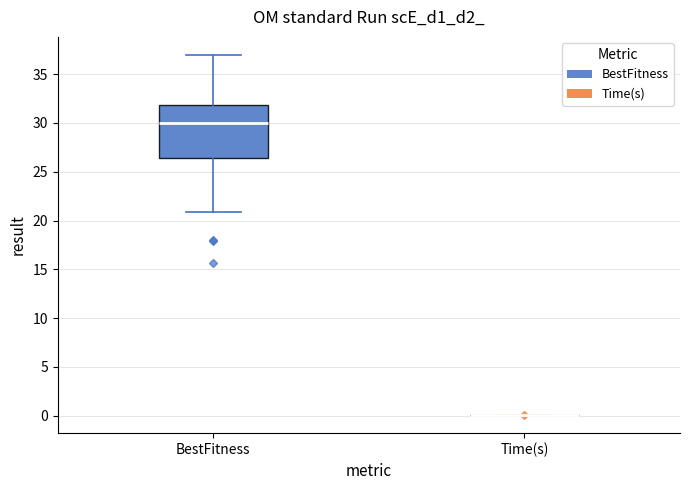

Reading left to right, transcribe this box plot: for each box, give where its median line is, the range the box spans, and where its two whiskers end, as read against the y-axis. The values are not printed on the chart, so give them approximately, as read against the axis.

BestFitness: median 30.0, box 26.5 to 32.0, whiskers 21.0 to 37.0
Time(s): box collapsed to a line at 0.0, whiskers 0.0 to 0.0